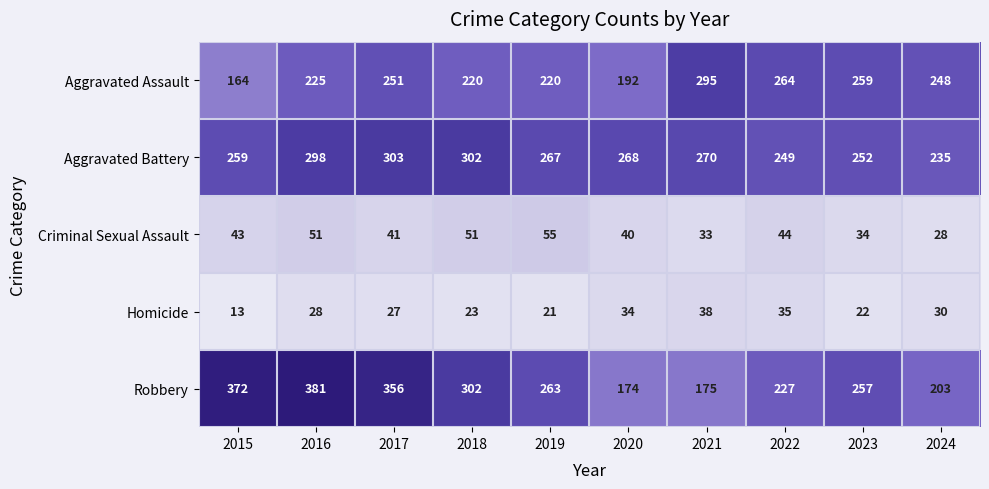

How many values in the Aggravated Battery series are below 268?

5